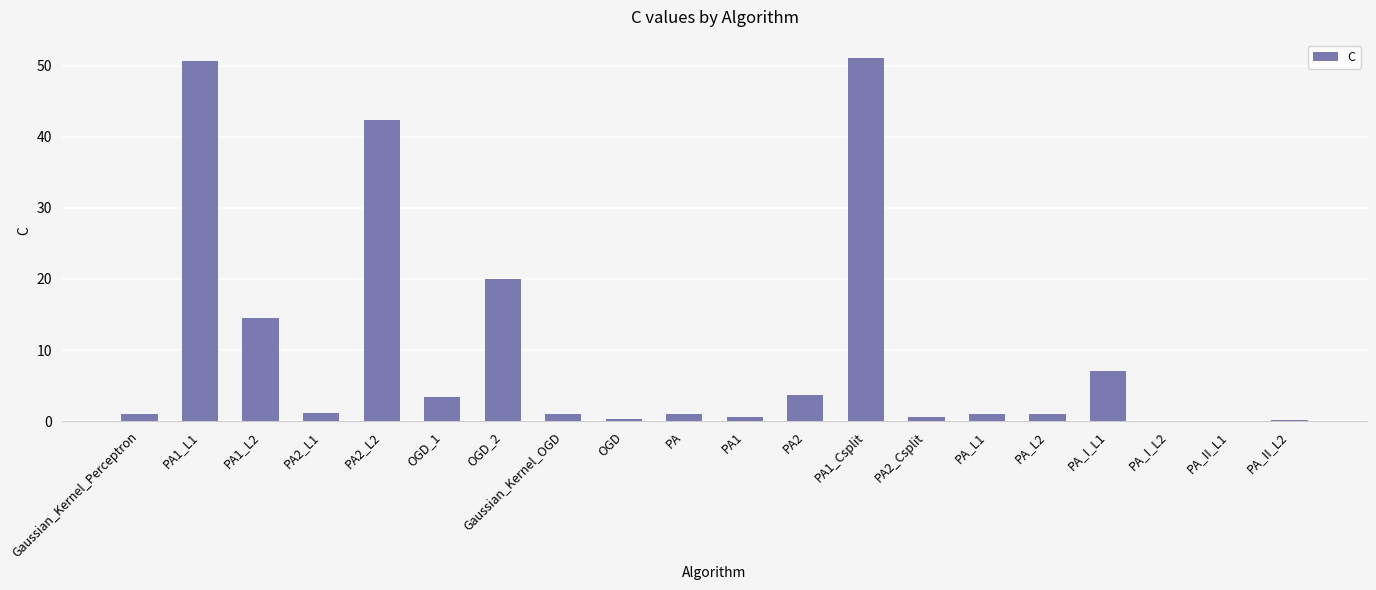

Where is the data nearest to the value 25?

OGD_2